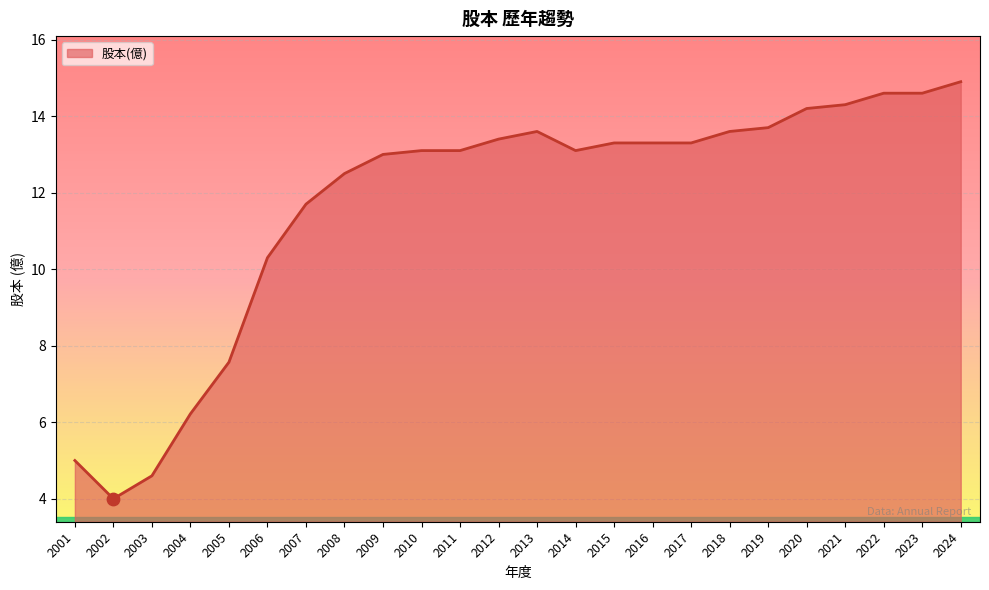

Approximately how many times larger is the value at 2007 compared to 2014?

0.9